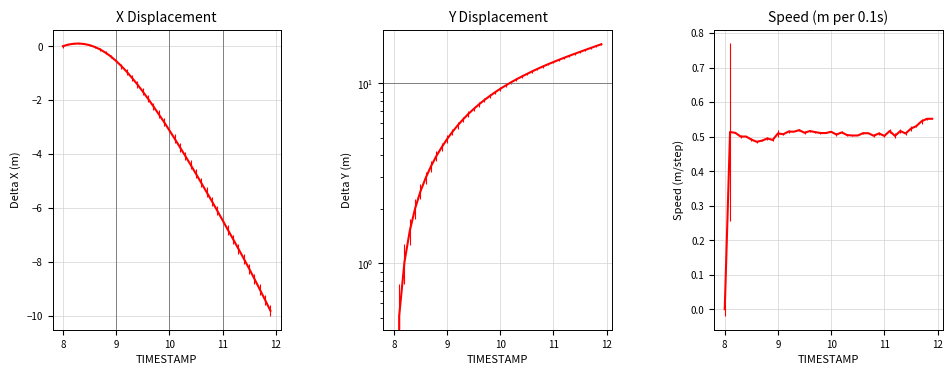

Read the Y value at 9.1.

5.4